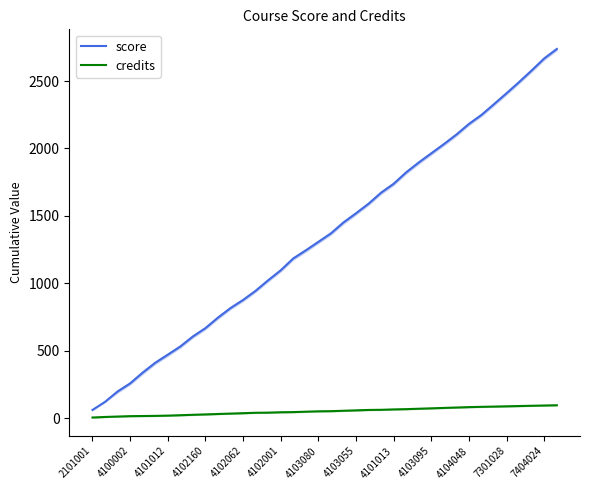

What is the lowest value of the score series?

60